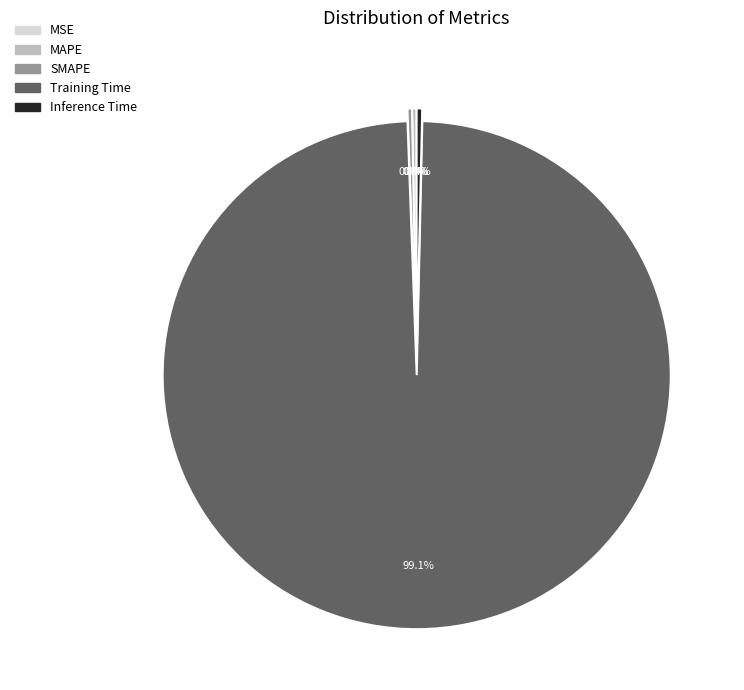

Does Training Time represent more than half of the total?

Yes